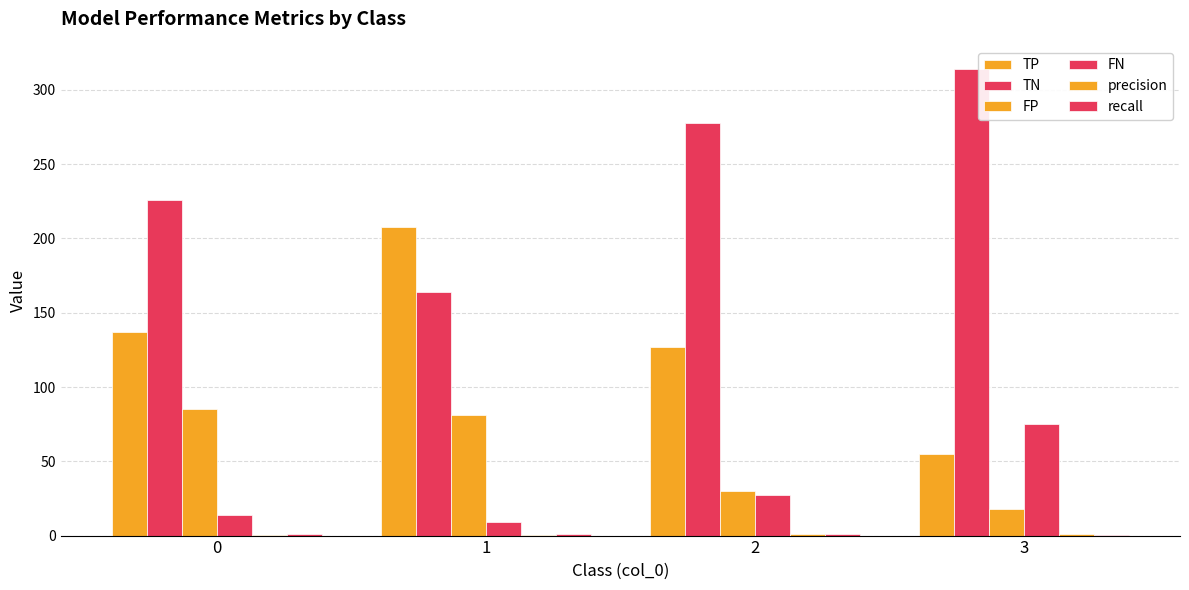

What is the total value across all series at 0?

463.5